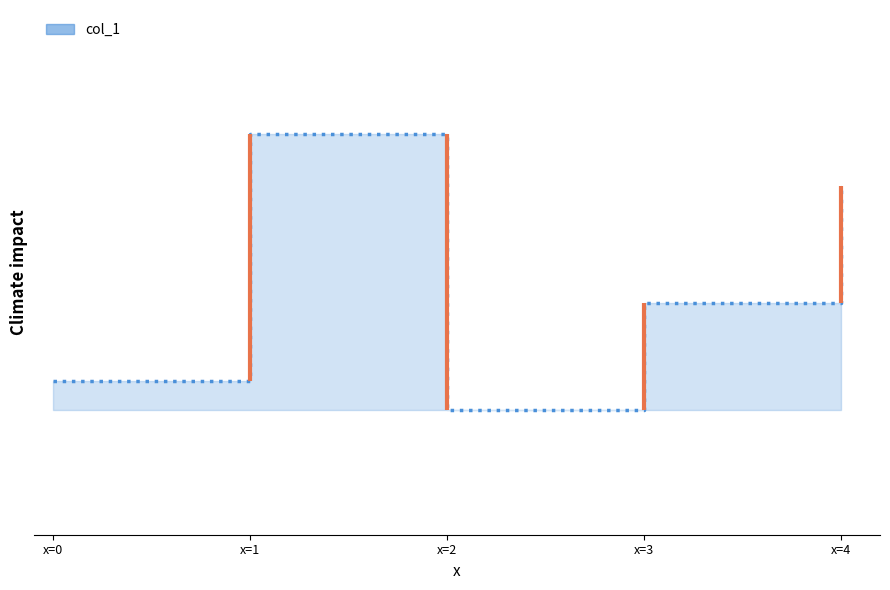

Rank the categories by value from lowest to highest.

x=2, x=0, x=3, x=4, x=1